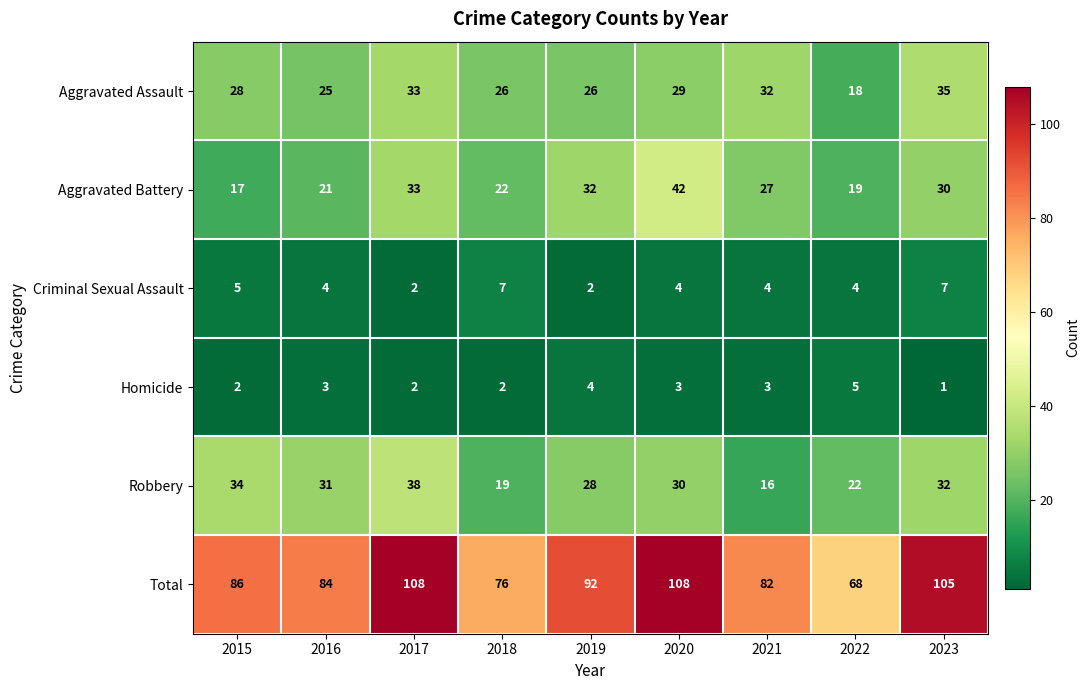

Rank the series at 2016 from lowest to highest value.

Homicide, Criminal Sexual Assault, Aggravated Battery, Aggravated Assault, Robbery, Total